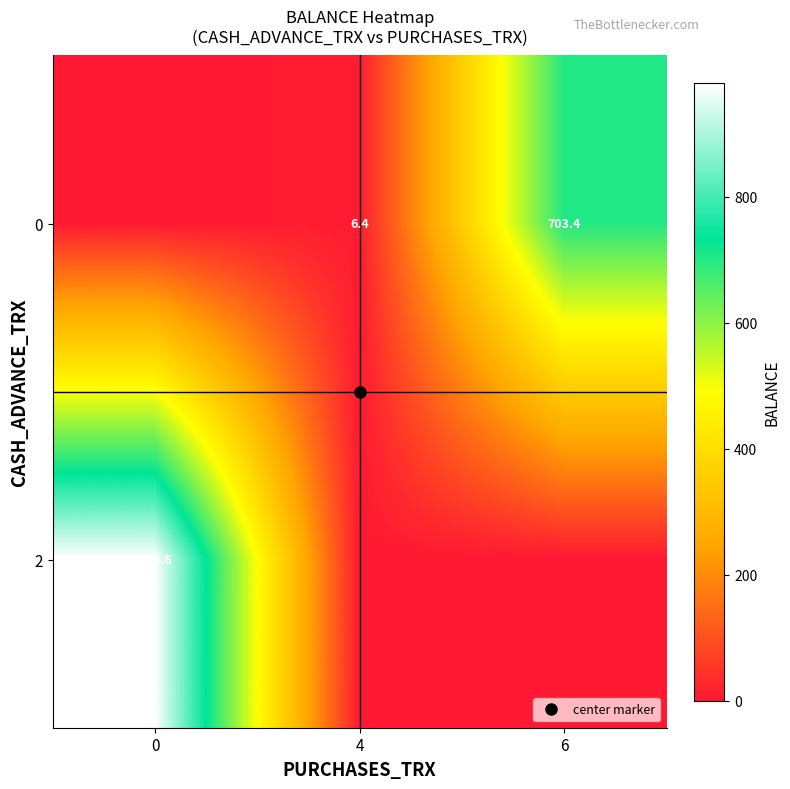

Rank the categories by 2 value from highest to lowest.

0, 4, 6